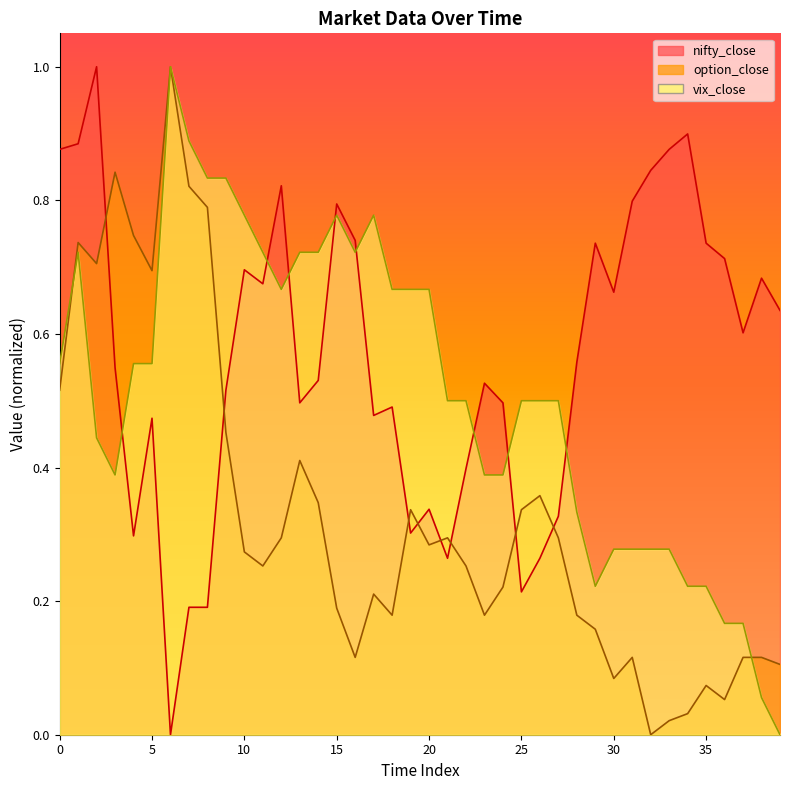

What is the value of the nifty_close point at the 40th from the left?

0.6